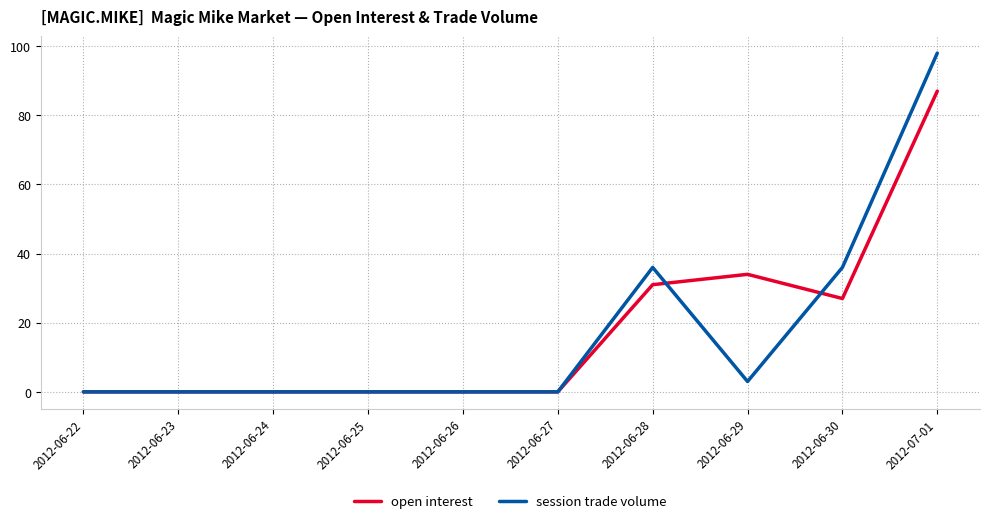

Where is open interest nearest to the value 43?

2012-06-29